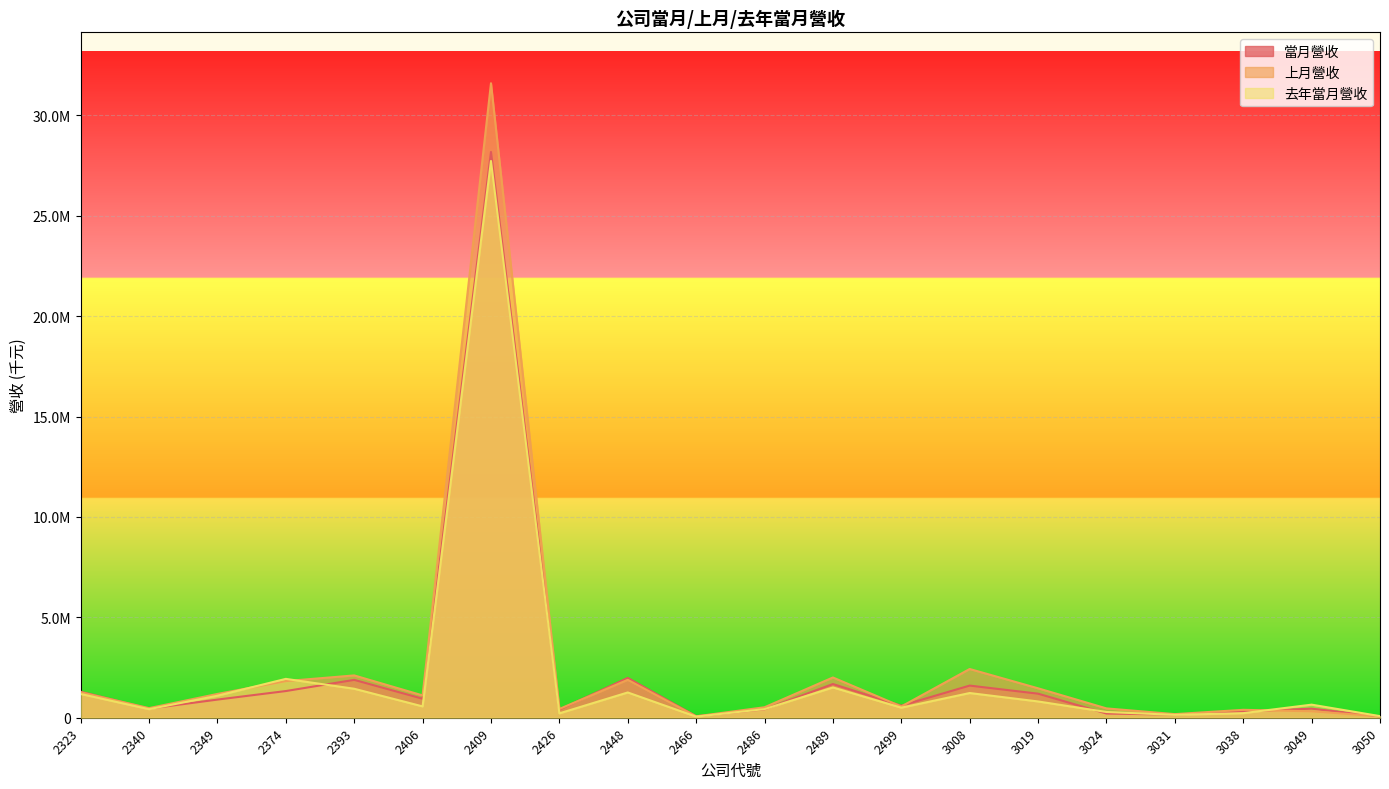

At which category does 上月營收 reach its first local valley?

2340